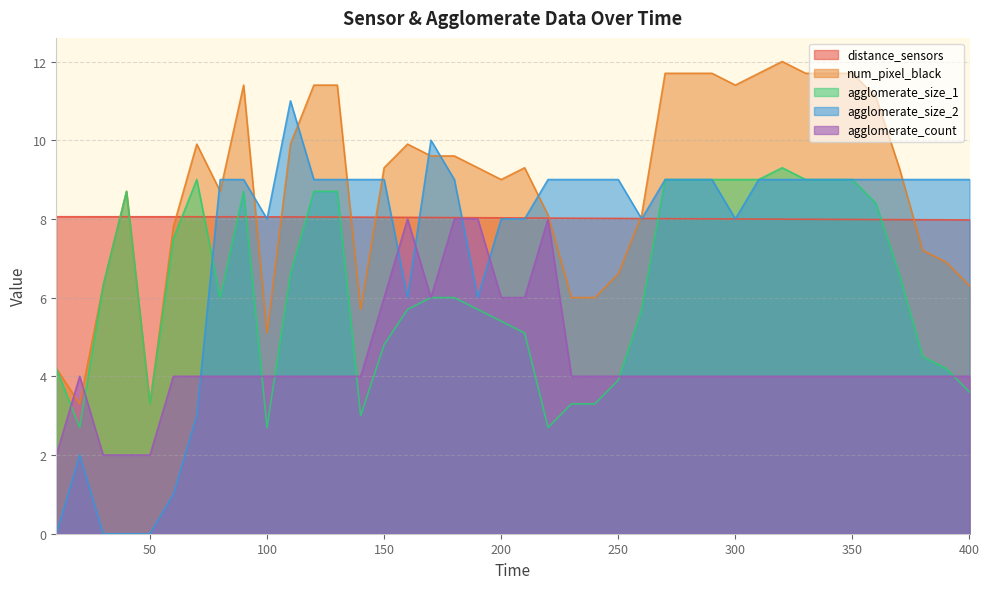

What is the sum of the agglomerate_count values at 340 and 40?

6.0